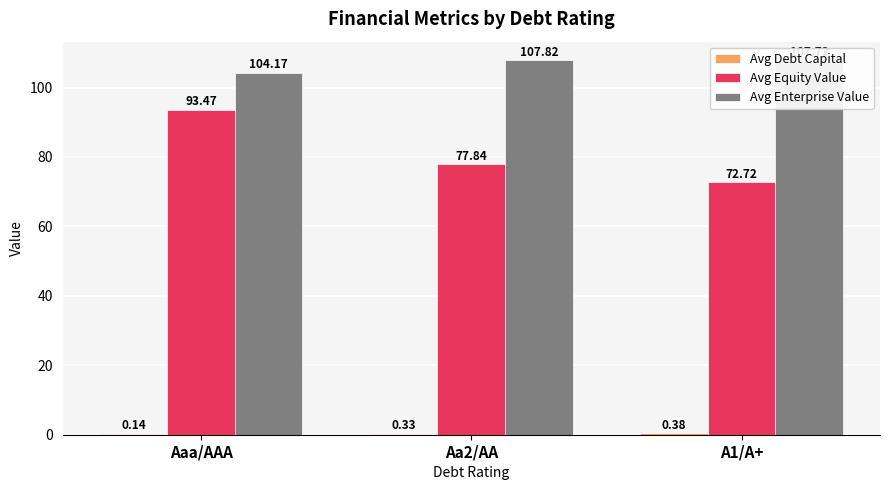

At which label is Avg Enterprise Value closest to 105?

Aaa/AAA